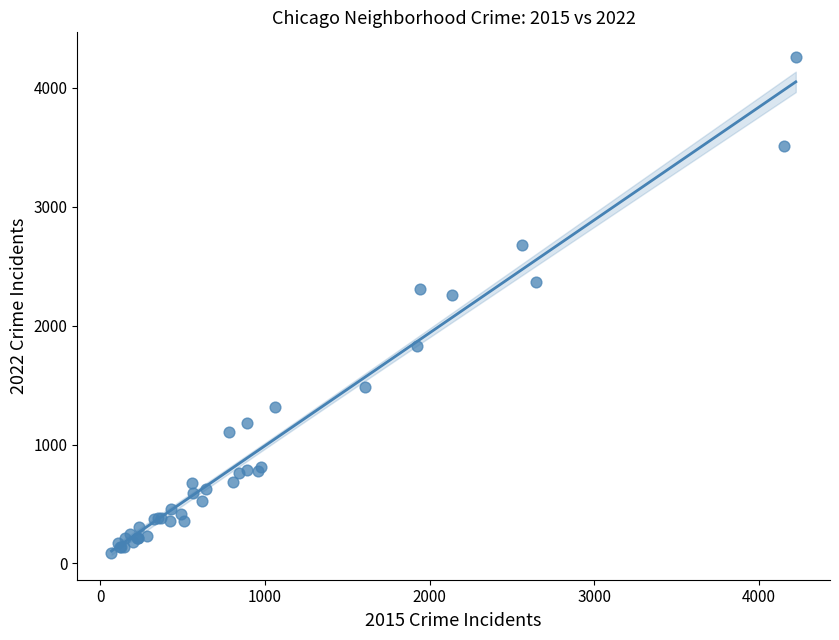

What Y value in the scatter plot is closest to 2174?

2259